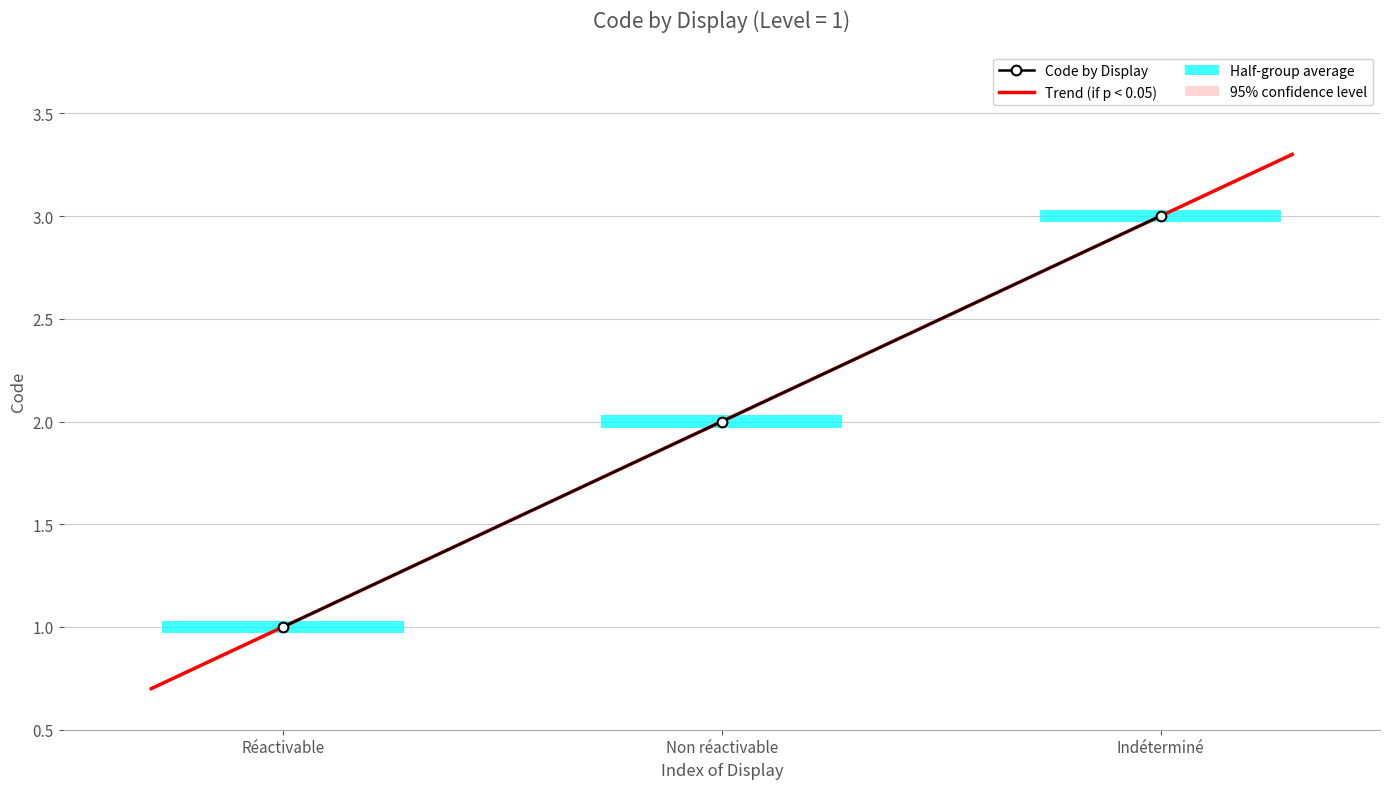

How many bars are there in total?

3